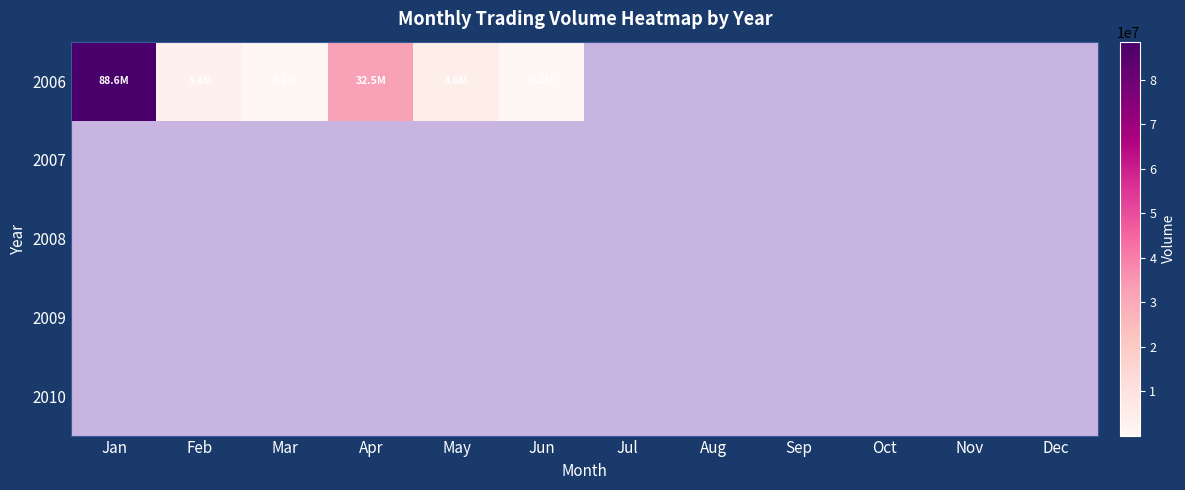

Between Dec and Oct, which is larger?

Dec